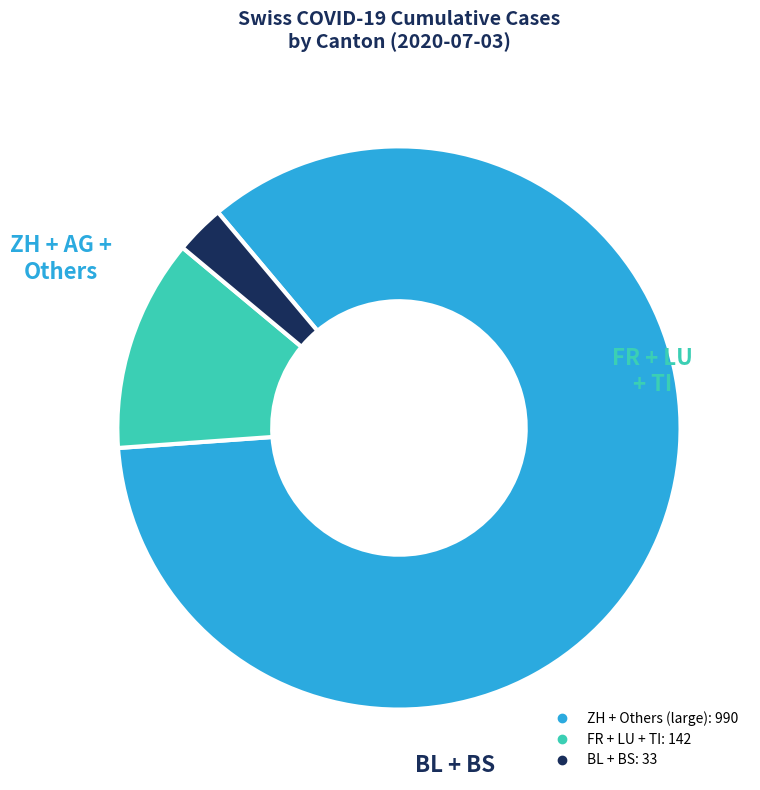

Is there any slice that represents more than half of the pie?

Yes